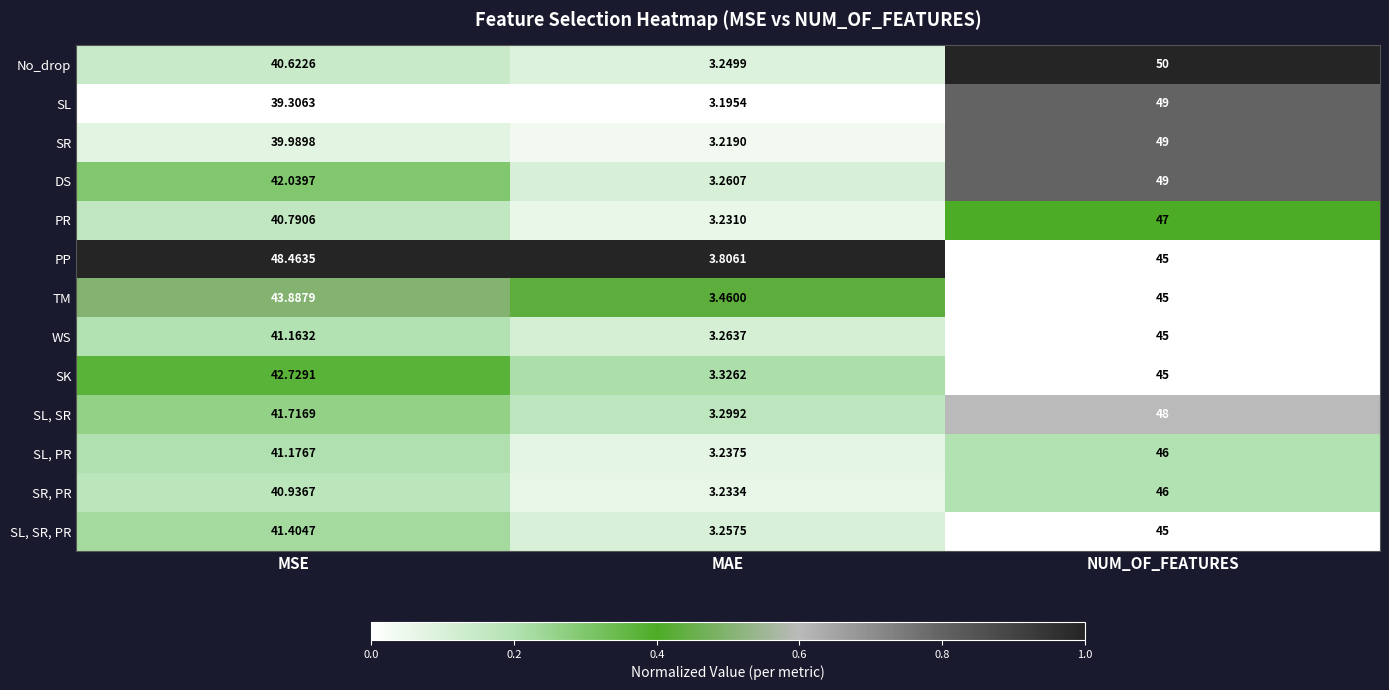

Which series has the largest total across all categories?

PP